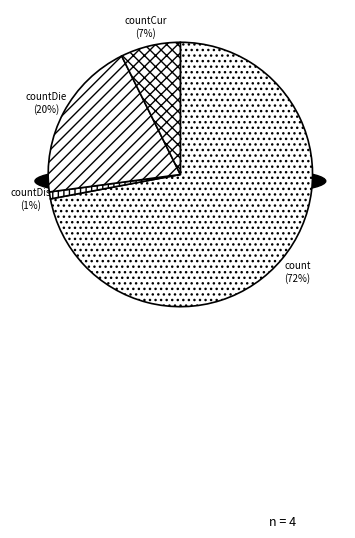

What is the majority slice?

count